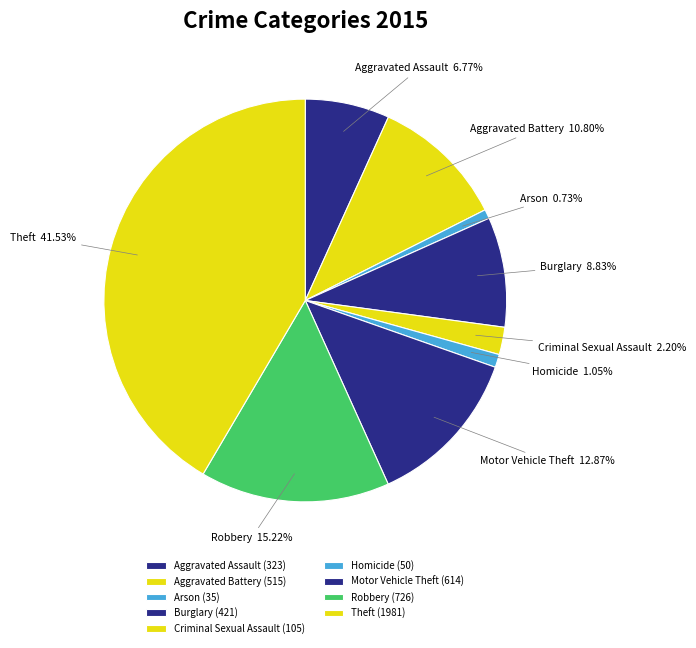

Combined, do Arson and Aggravated Assault account for over 50%?

No